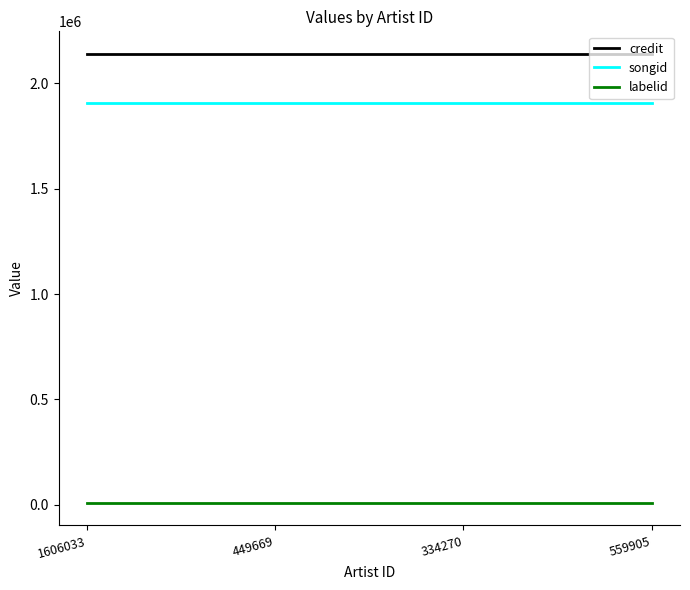

Reading left to right, what are all the values shown in this chart?

credit: 2140445	2140445	2140445	2140445
songid: 1909261	1909261	1909261	1909261
labelid: 8520	8520	8520	8520